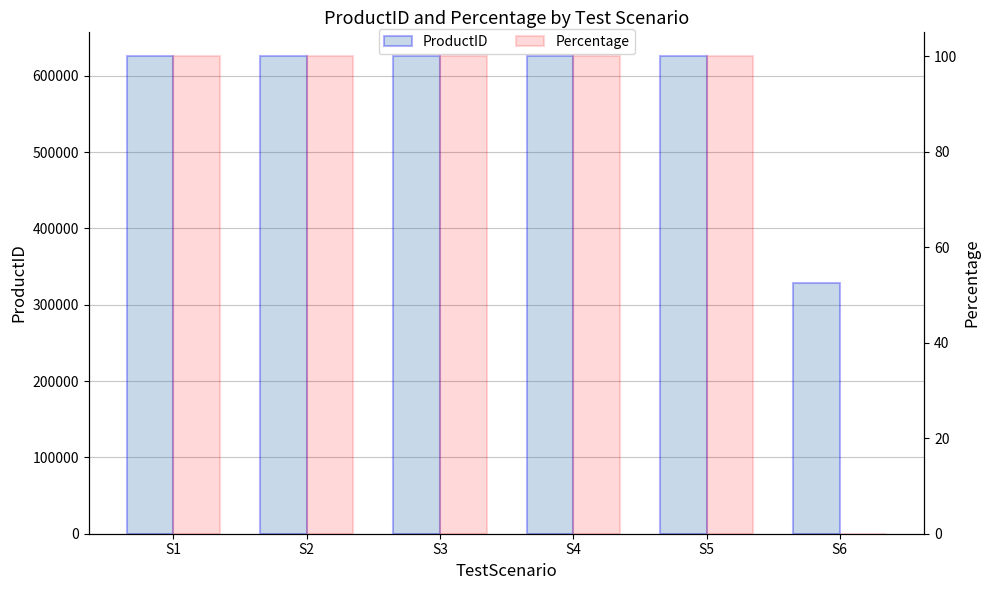

What is the difference between the highest and lowest values at S5?

625468